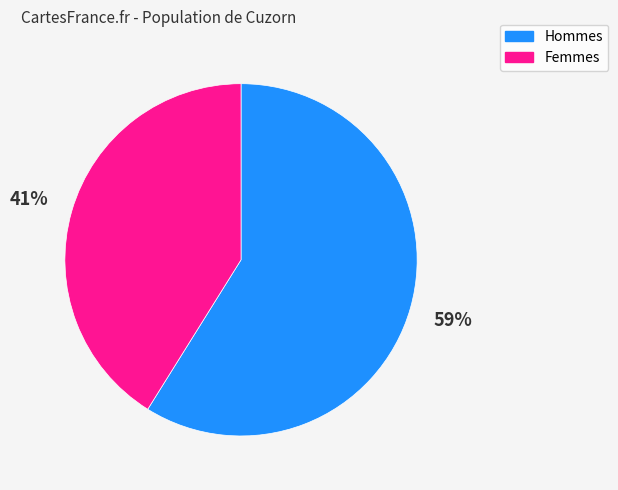

Is there a majority slice in this chart?

Yes